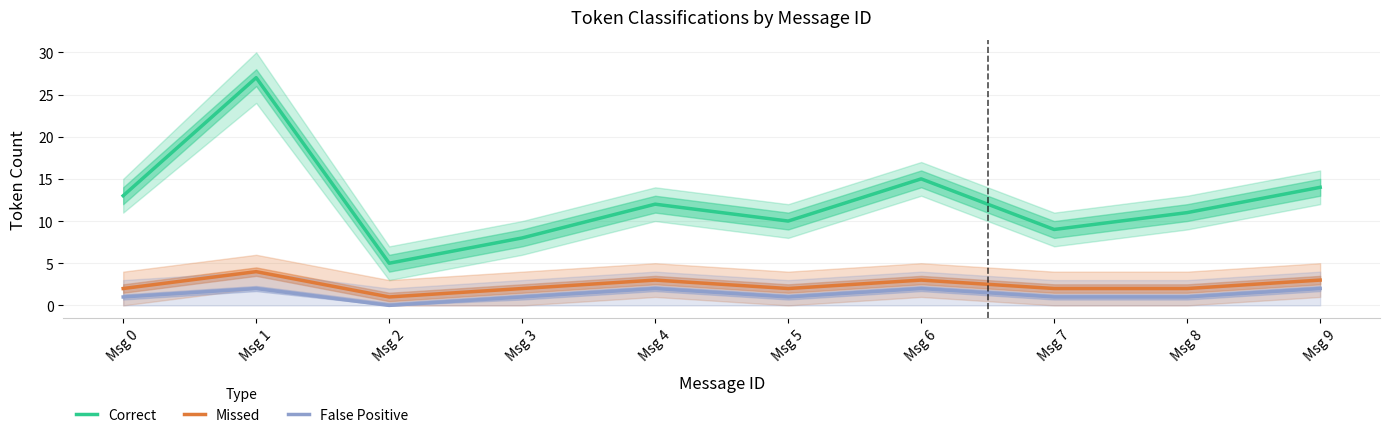

Rank the categories by Correct value from lowest to highest.

Msg 2, Msg 3, Msg 7, Msg 5, Msg 8, Msg 4, Msg 0, Msg 9, Msg 6, Msg 1